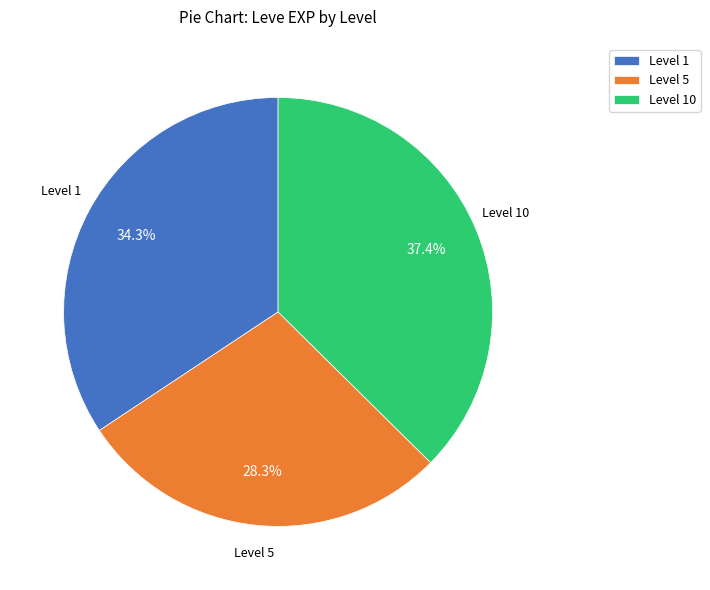

Which category has the smallest portion of the pie?

Level 5